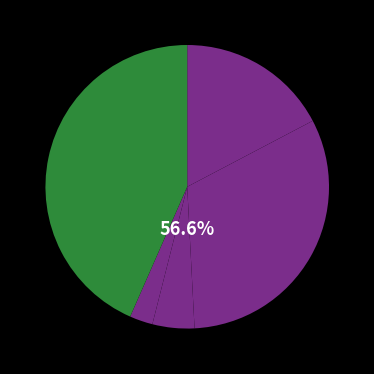

Rank the categories by value from lowest to highest.

Homicide, Criminal Sexual Assault, Aggravated Assault, Aggravated Battery, Robbery